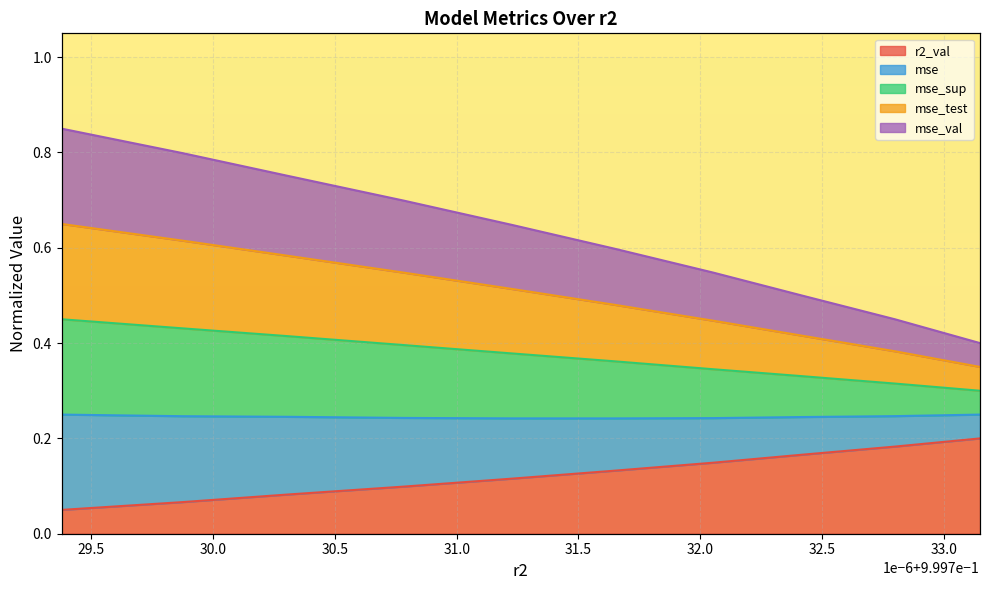

At how many categories does at least one series exceed 0?

10